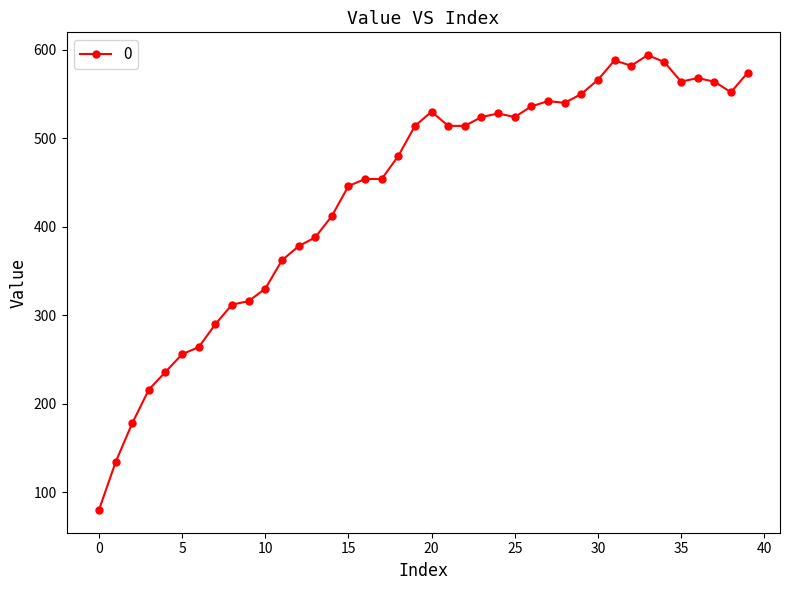

What is the value of the 31st point from the left?

566